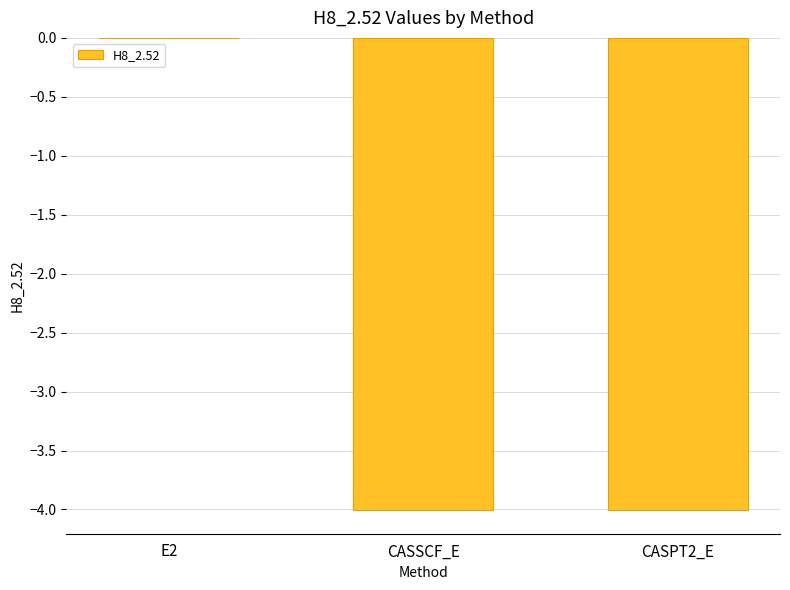

What is the sum of the values at E2 and CASPT2_E?

-4.0